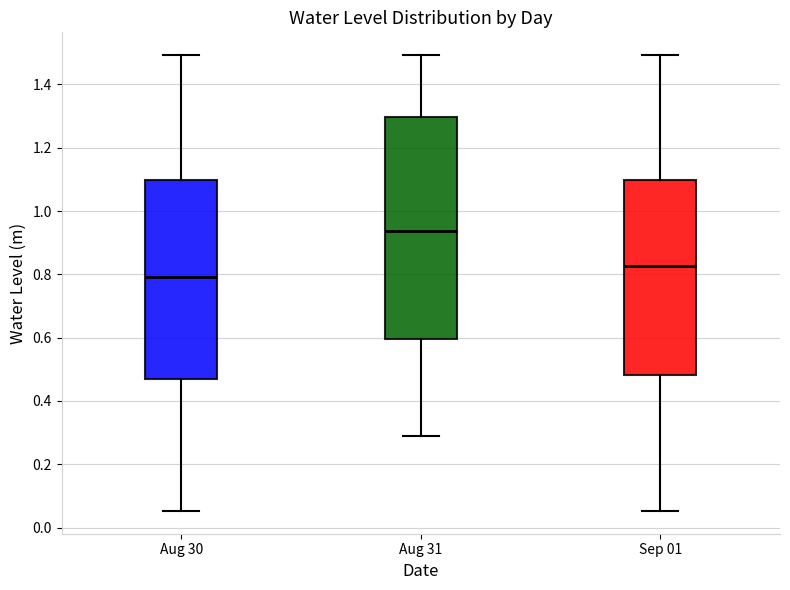

Reading left to right, transcribe this box plot: for each box, give where its median line is, the range the box spans, and where its two whiskers end, as read against the y-axis. The values are not printed on the chart, so give them approximately, as read against the axis.

Aug 30: median 0.80, box 0.46 to 1.10, whiskers 0.06 to 1.50
Aug 31: median 0.94, box 0.60 to 1.30, whiskers 0.28 to 1.50
Sep 01: median 0.82, box 0.48 to 1.10, whiskers 0.06 to 1.50